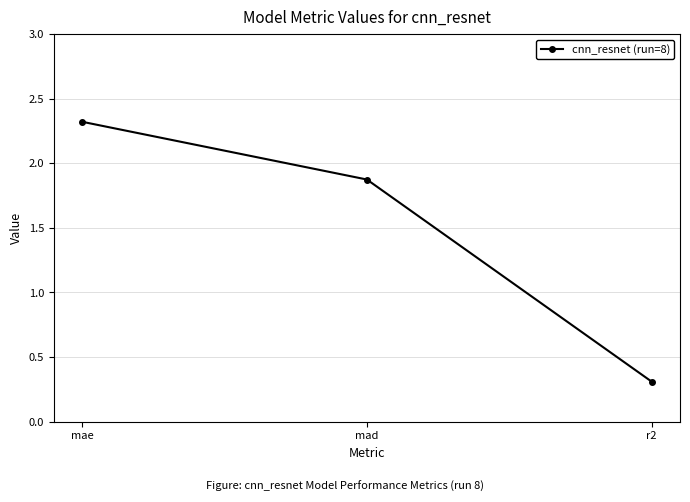

List the labels in order of value, smallest first.

r2, mad, mae